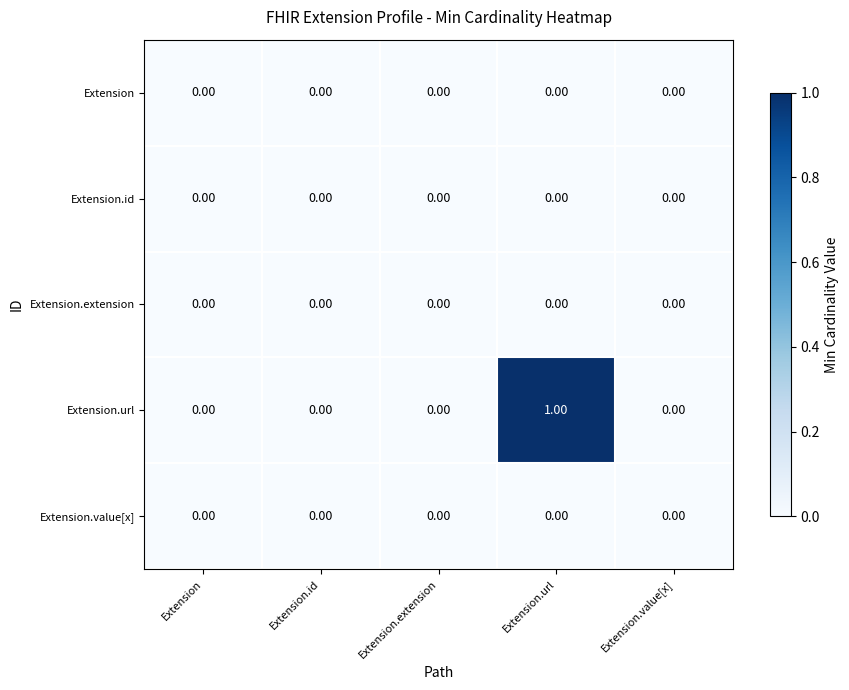

At which category is the sum across all series the highest?

Extension.url